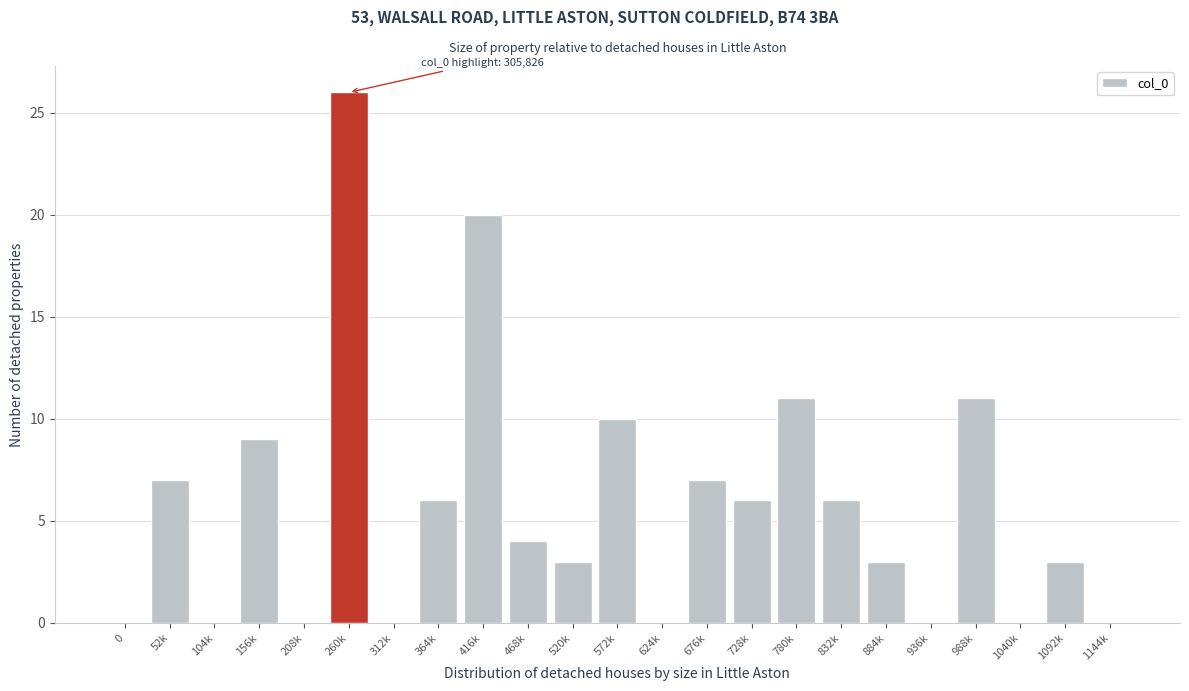

Reading right to left, what are all the values shown in this chart?

1144k=0	1092k=3	1040k=0	988k=11	936k=0	884k=3	832k=6	780k=11	728k=6	676k=7	624k=0	572k=10	520k=3	468k=4	416k=20	364k=6	312k=0	260k=26	208k=0	156k=9	104k=0	52k=7	0=0